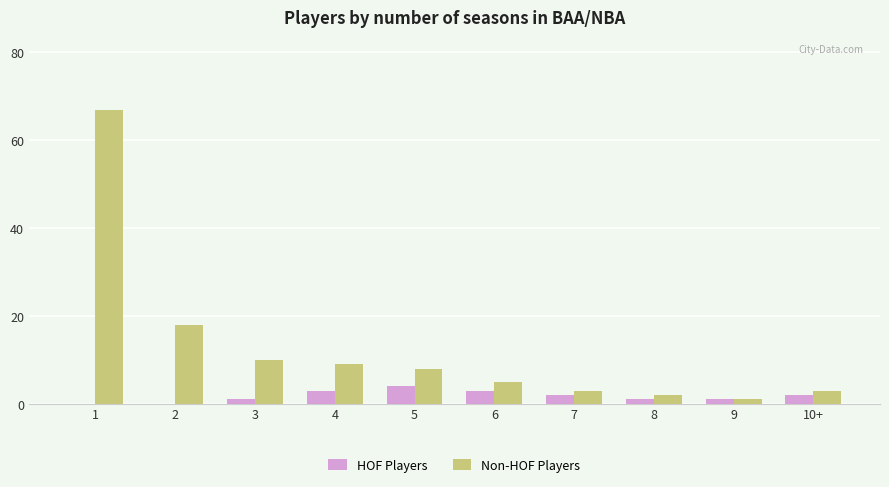

How many data points does each series have?

10